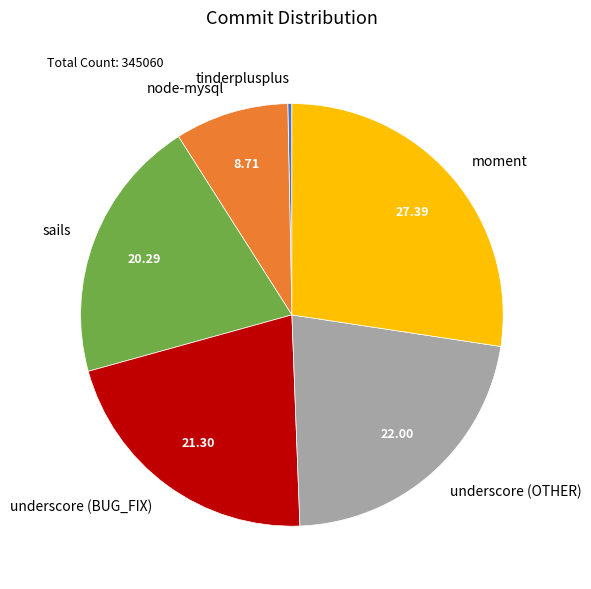

Rank the categories by value from lowest to highest.

tinderplusplus, node-mysql, sails, underscore (BUG_FIX), underscore (OTHER), moment